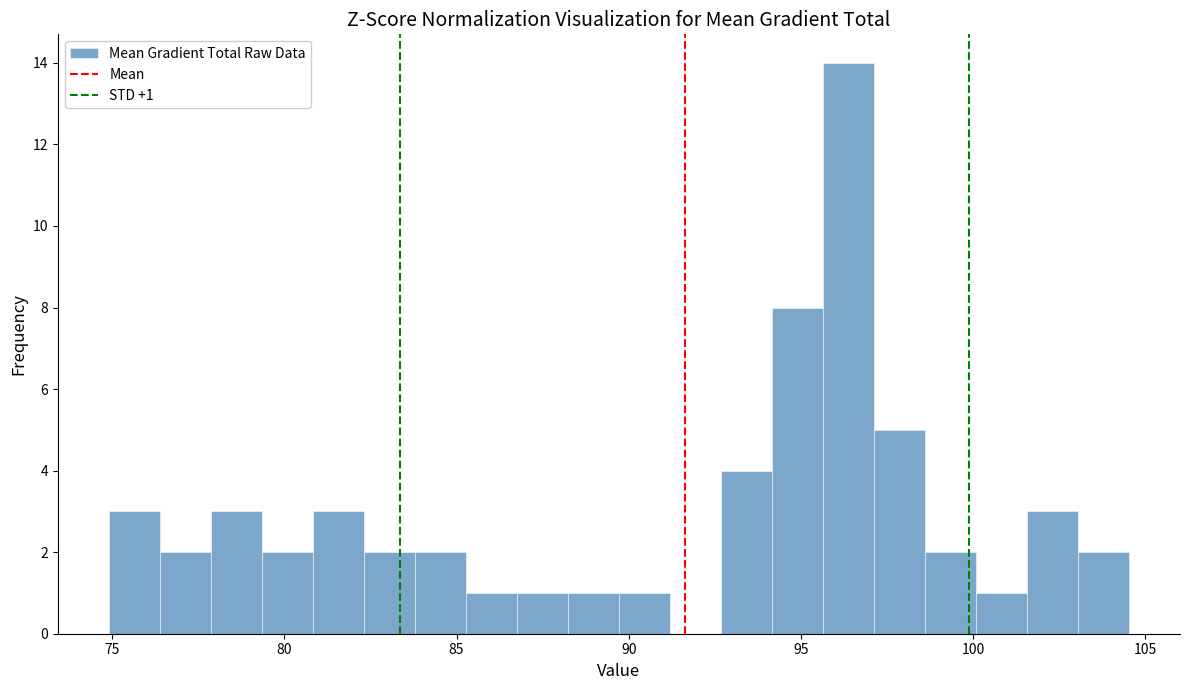

Read against the x-axis, roughly where is the centre of the tallest bar?

96.5